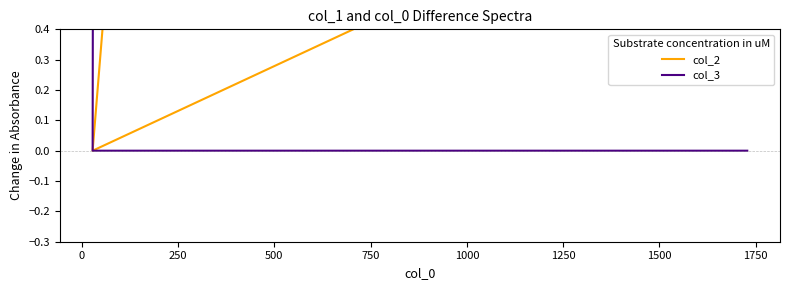

Is the value of col_2 at −250 greater than the value of col_3 at −250?

No